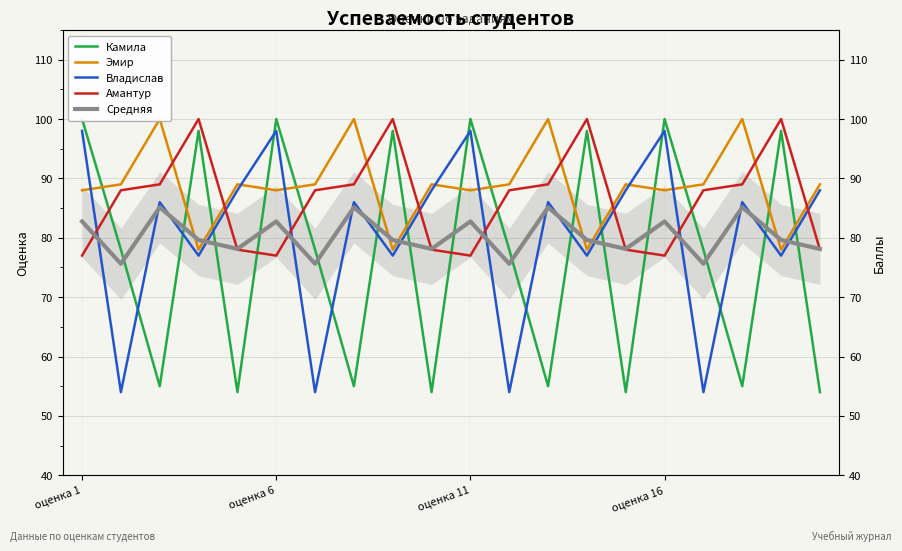

What is the value of the Амантур point at the 6th from the left?

77.0